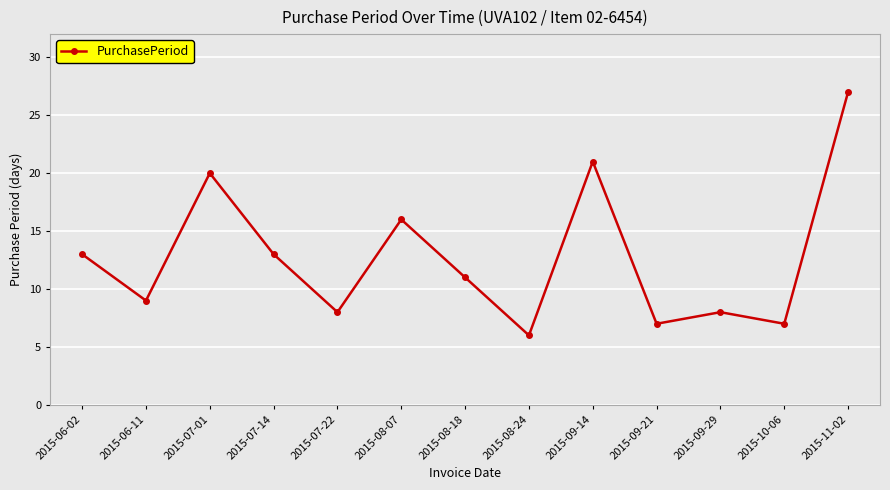

What is the difference between the second highest and minimum values?

15